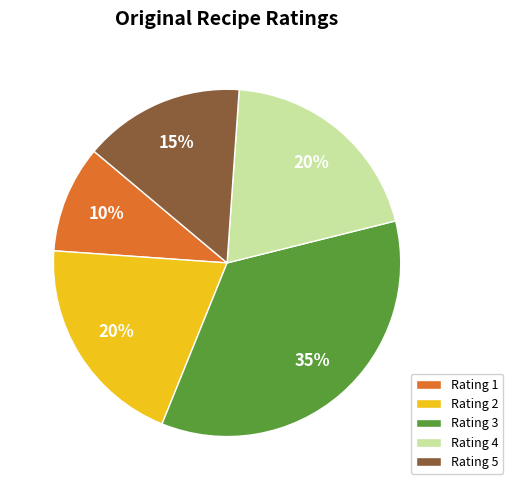

Which slice is the smallest?

Rating 1